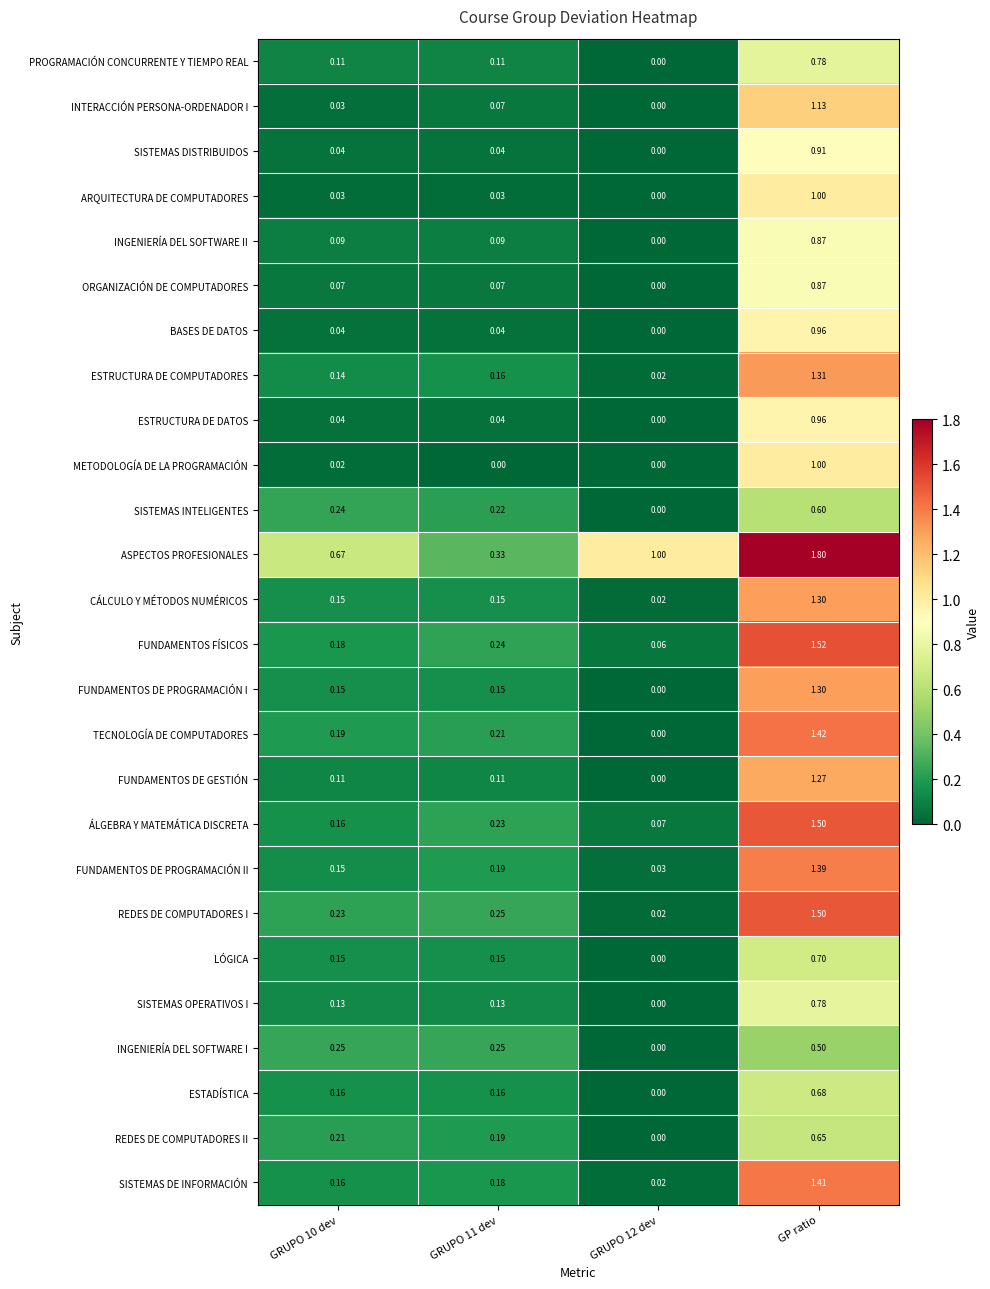

At which label does ÁLGEBRA Y MATEMÁTICA DISCRETA reach its peak?

GP ratio